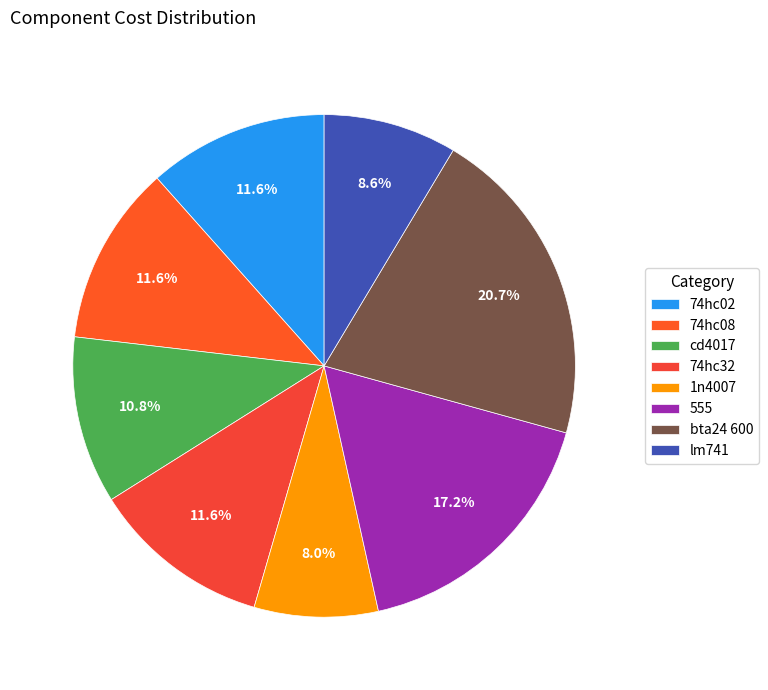

What is the ratio of the value at lm741 to the value at 1n4007?

1.1